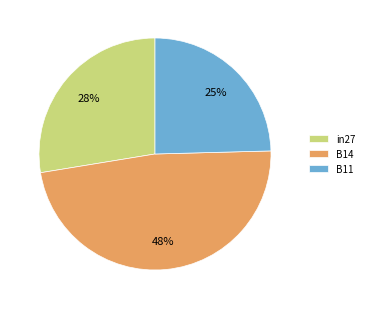

What percentage is the B14 slice, to the nearest percent?

48%